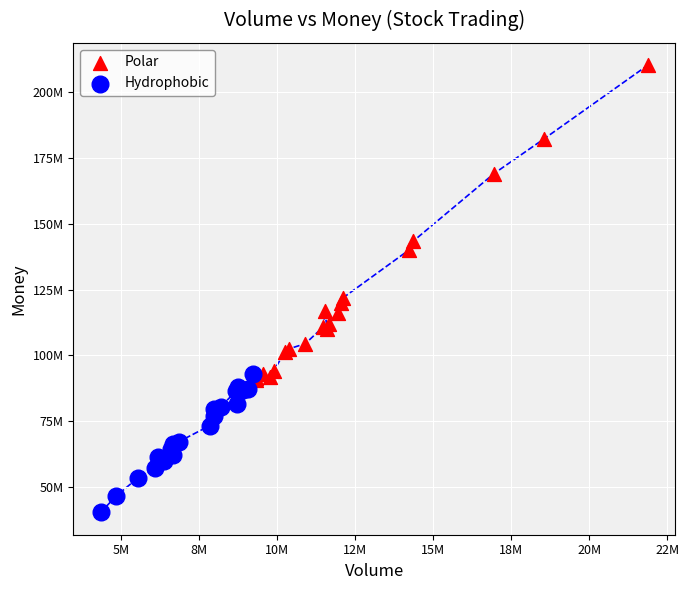

Which series reaches the minimum Y coordinate?

Hydrophobic